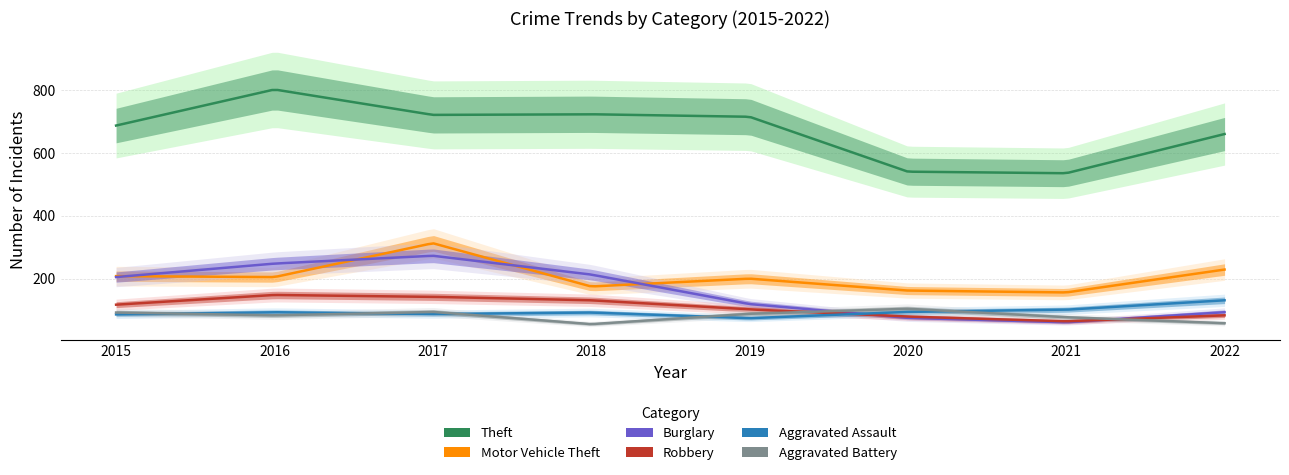

The Aggravated Battery series shows 92 at 2015. True or false?

True